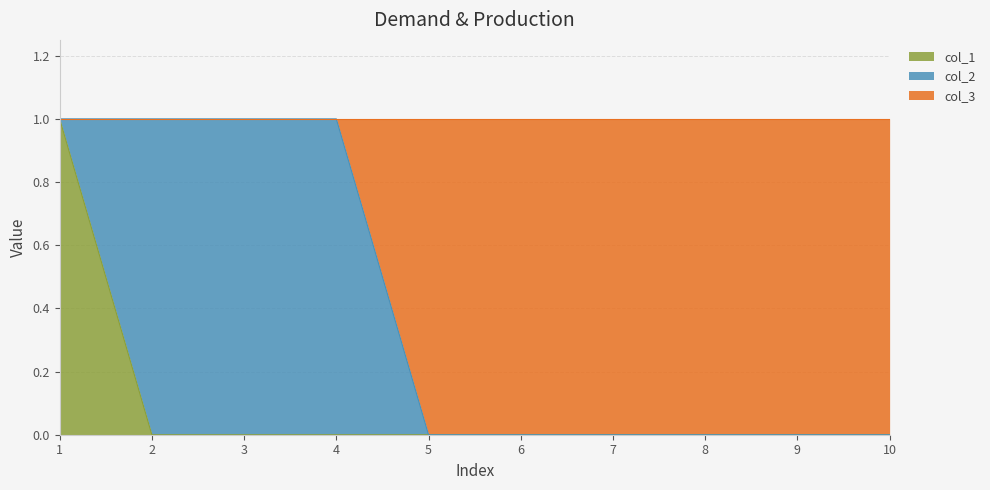

True or false: col_1 and col_3 cross at least once.

False